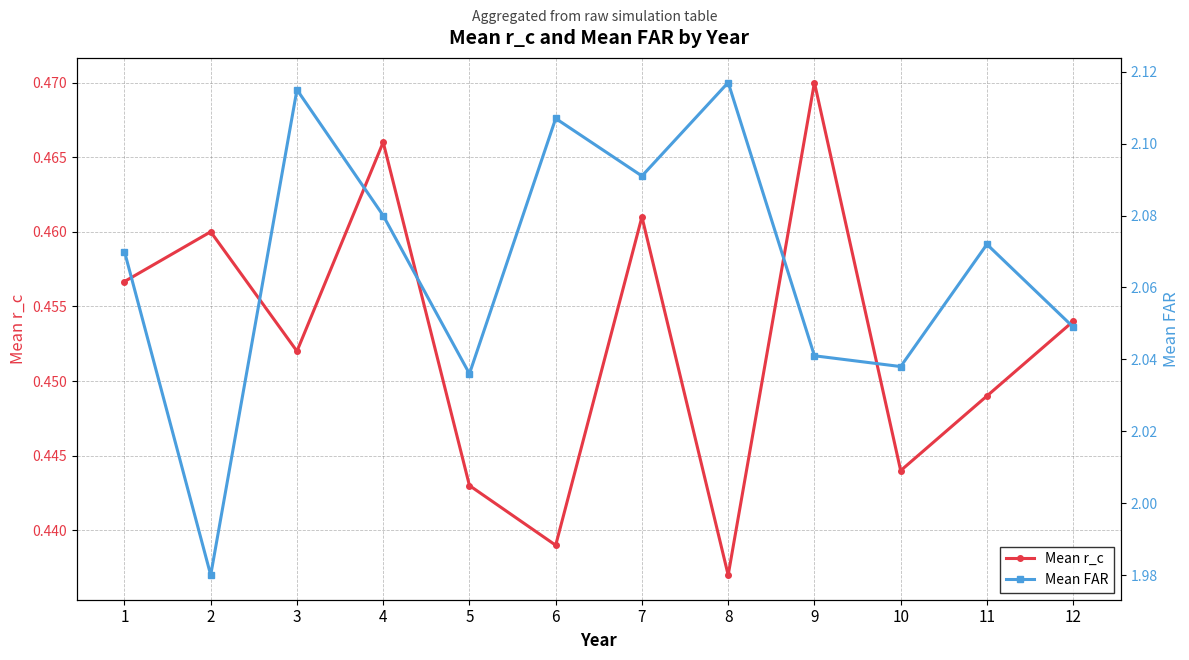

At how many categories does at least one series exceed 1?

12